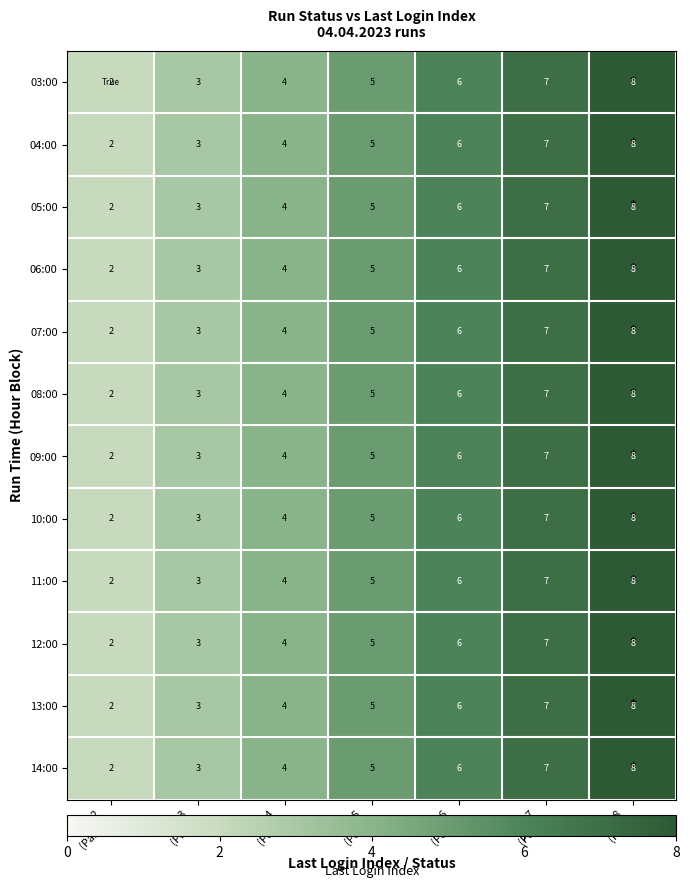

How many 04:00 values are between 3 and 7?

5